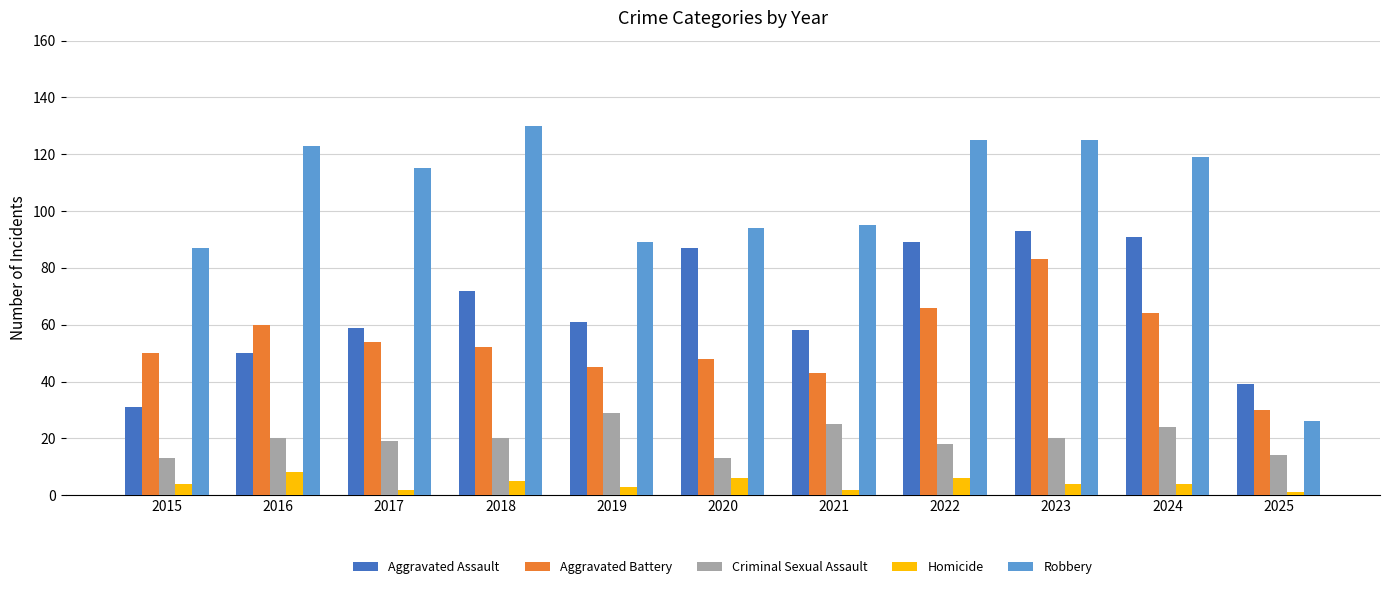

Count the number of data series in this chart.

5